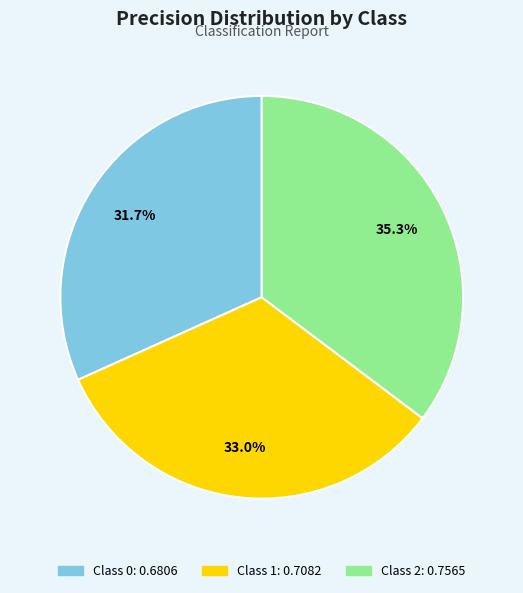

Does any single category account for the majority?

No